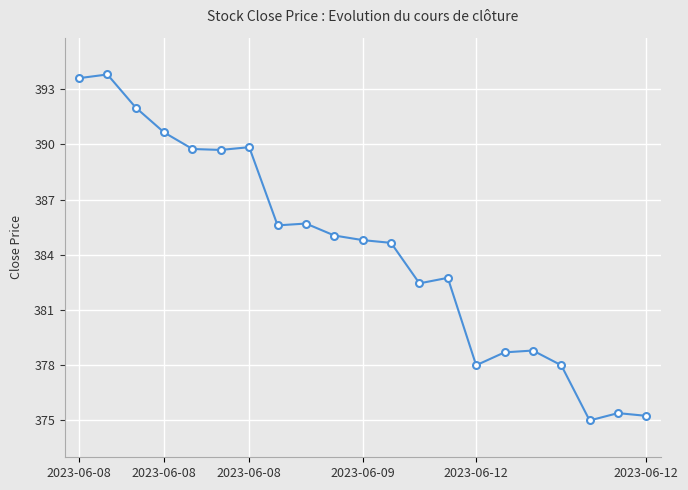

What is the difference between the maximum and minimum values?

18.8